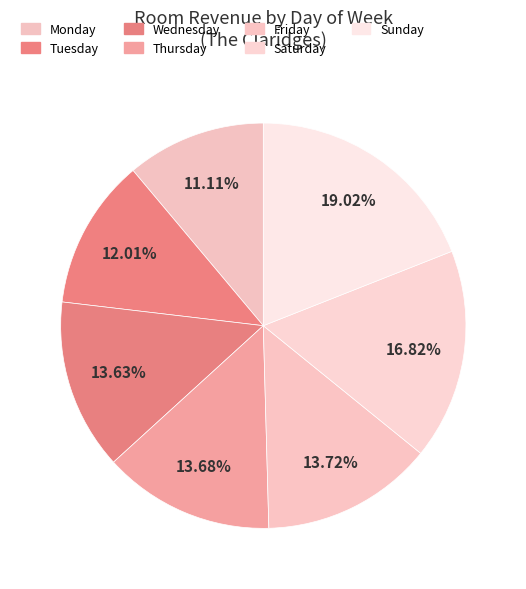

Rank the categories by value from highest to lowest.

Sunday, Saturday, Friday, Thursday, Wednesday, Tuesday, Monday